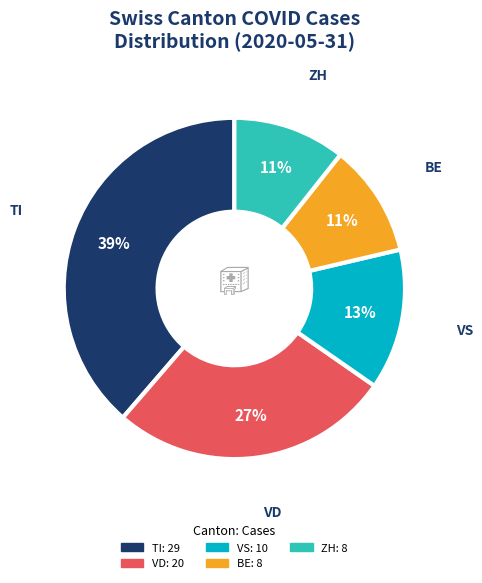

Is there a majority slice in this chart?

No